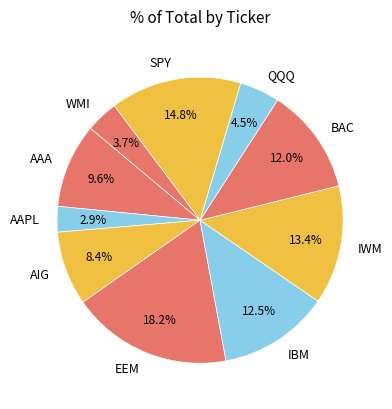

Which slice is the smallest?

AAPL